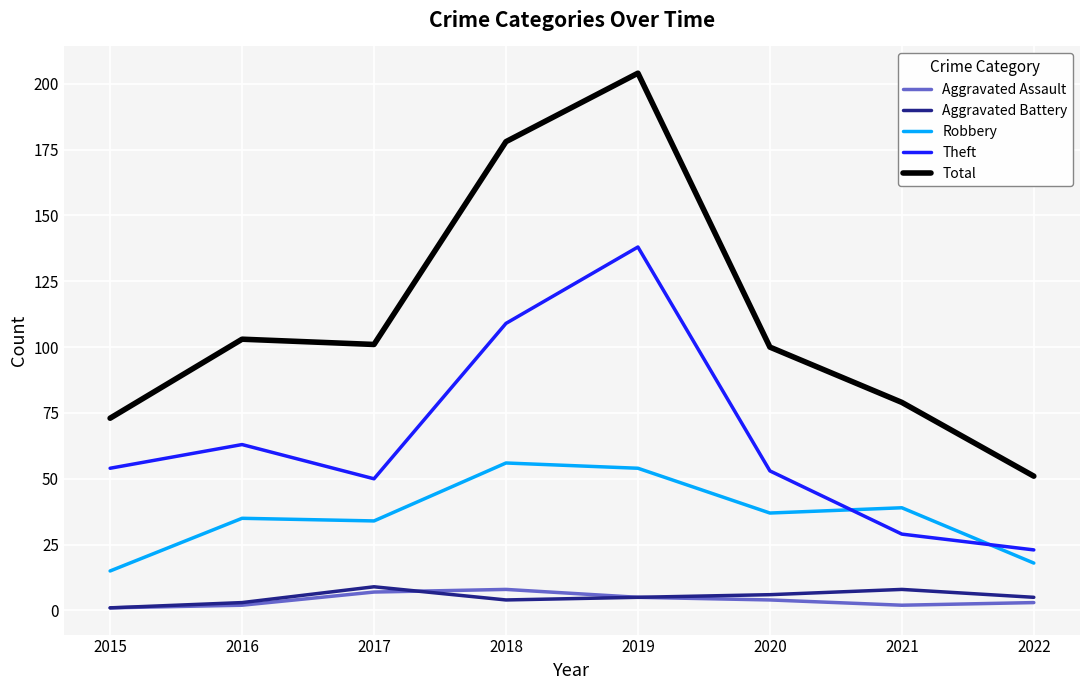

In Total, how many points are lower than both neighbors (excluding endpoints)?

1